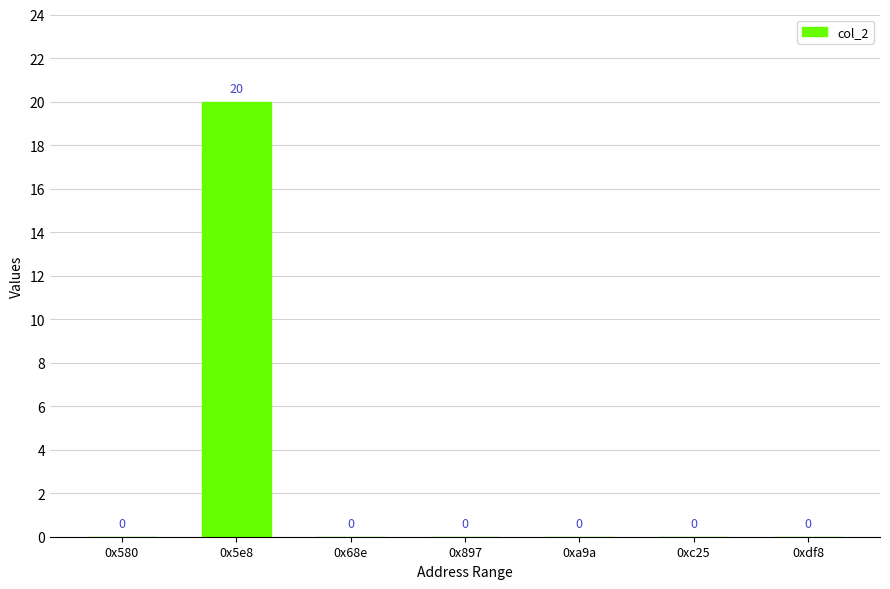

Between 0xc25 and 0x5e8, which is larger?

0x5e8